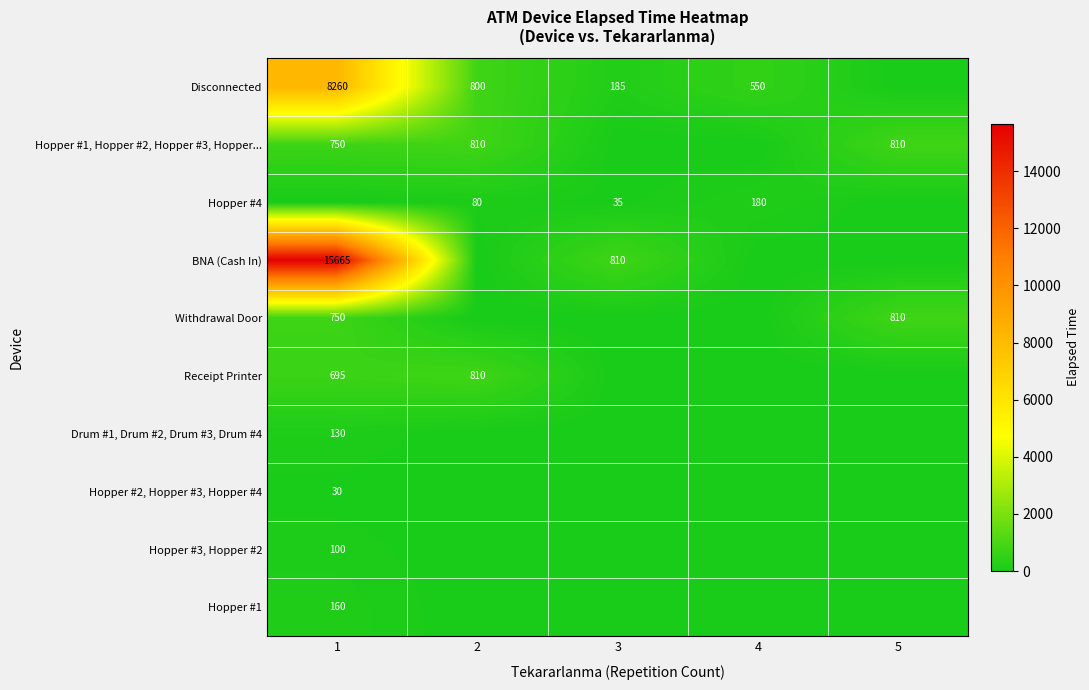

True or false: Receipt Printer has a value of 695 at 1.

True